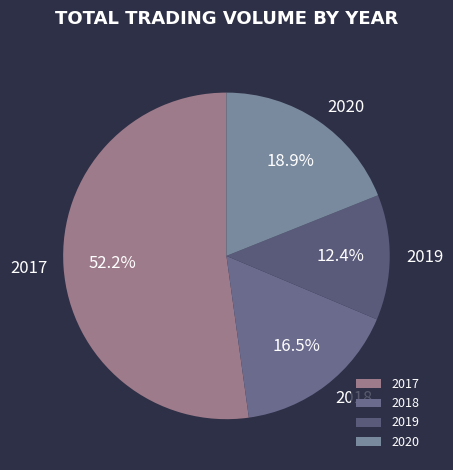

To the nearest percent, what percentage of the pie is 2020?

19%